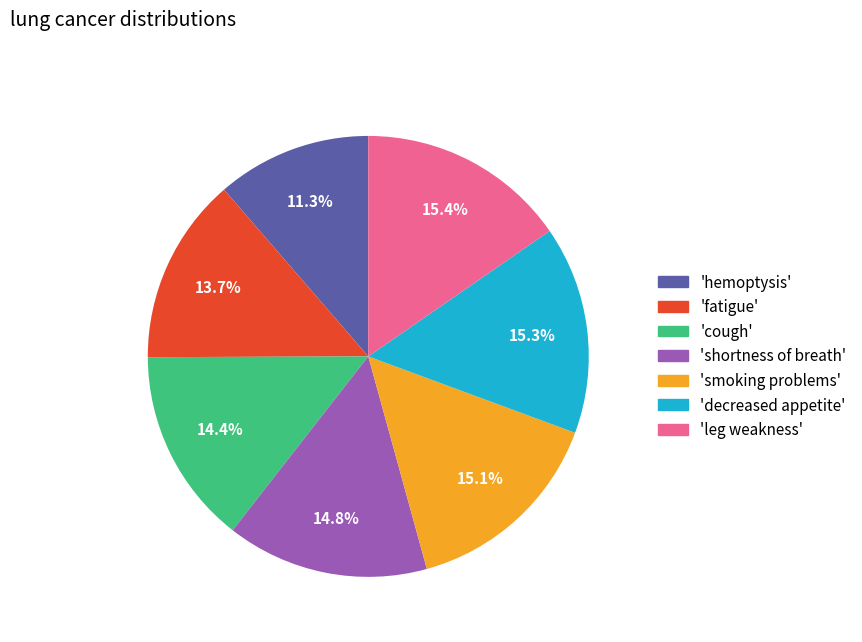

Is there a majority slice in this chart?

No